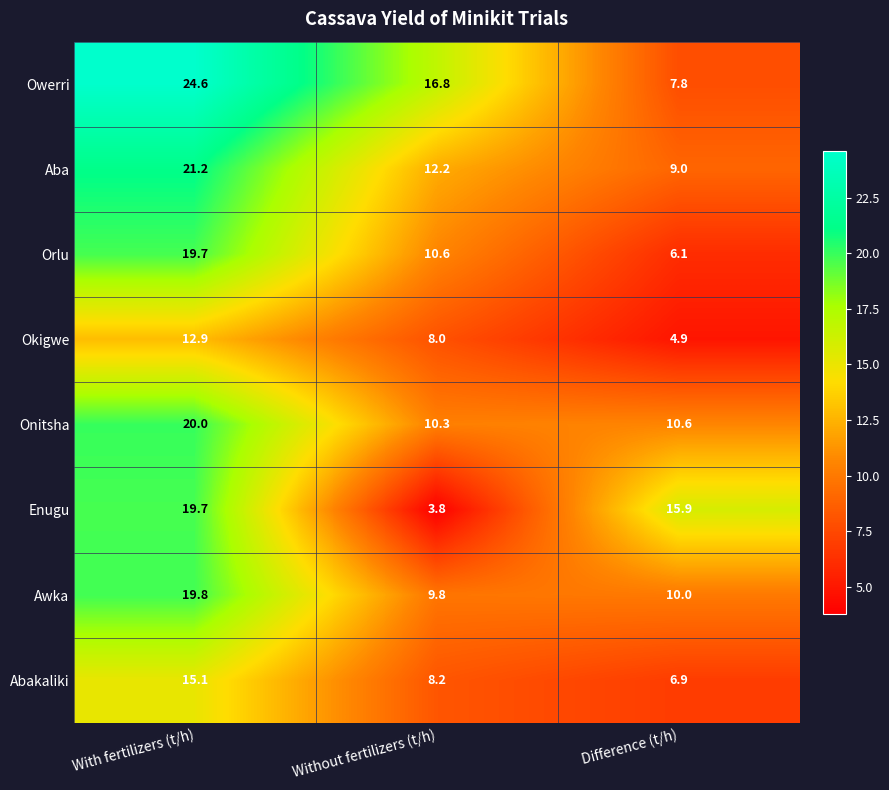

Where is Orlu nearest to the value 12?

Without fertilizers (t/h)